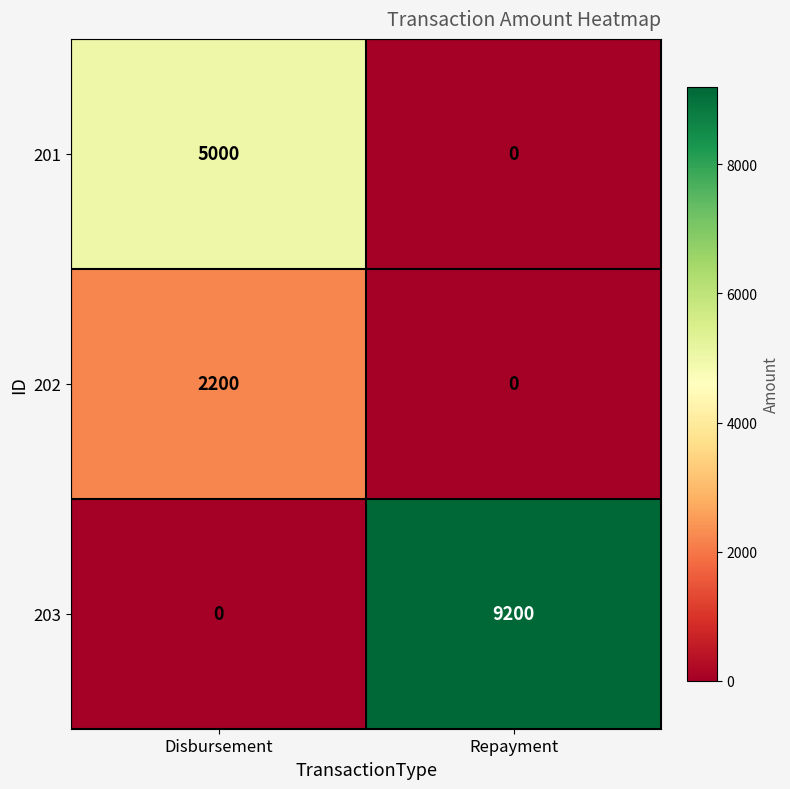

Is it true that 202 equals 1087 at Repayment?

False